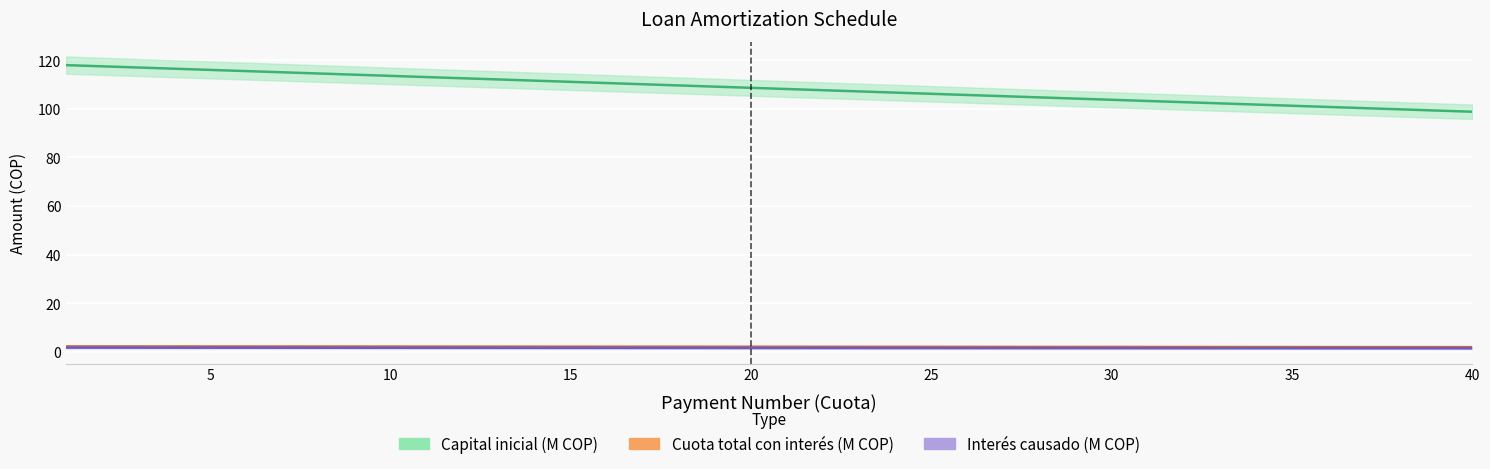

True or false: Interés causado (M COP) has a value of 3.1 at 0.

False